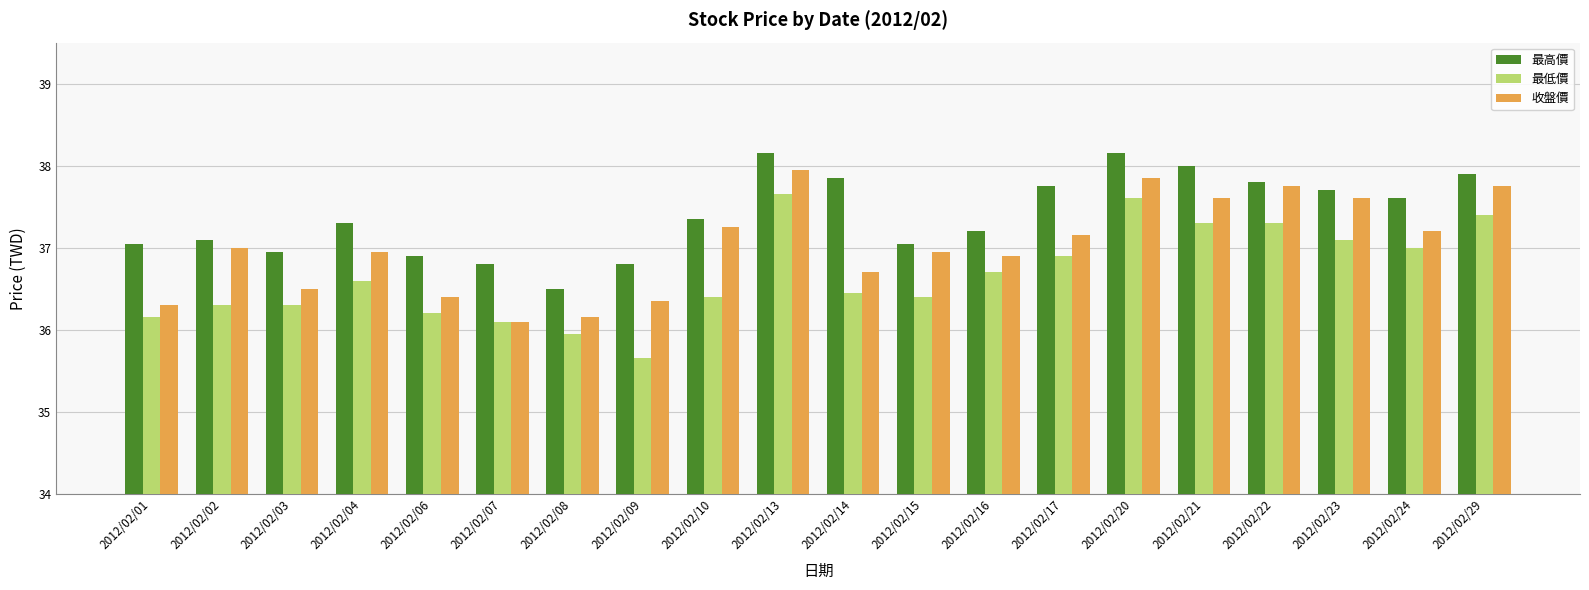

Are the bars grouped side by side (vs. stacked)?

Yes